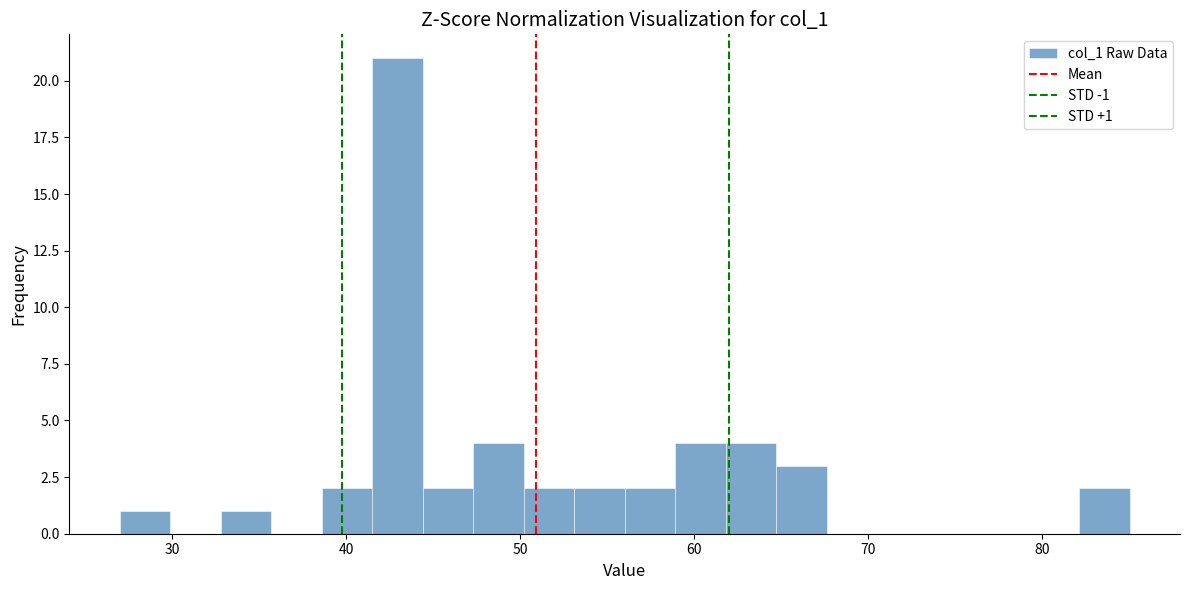

Read against the x-axis, roughly where is the centre of the tallest bar?

43